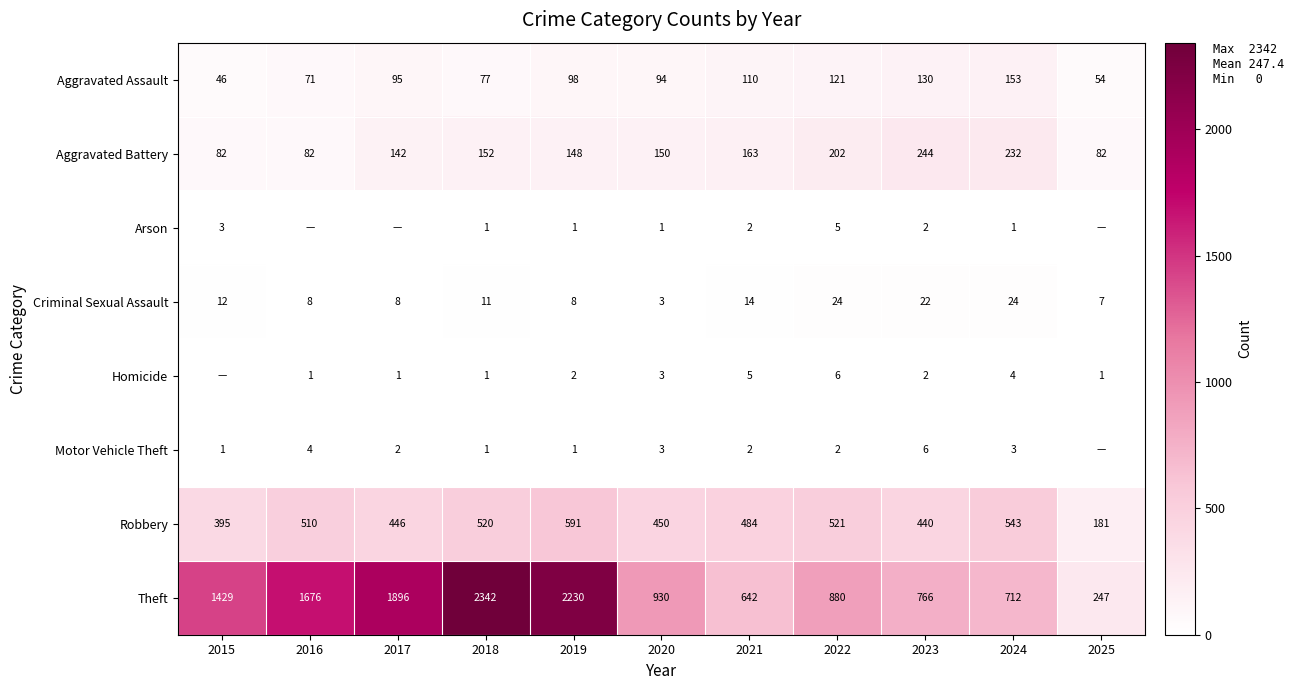

True or false: Motor Vehicle Theft has a value of 3 at 2020.

True